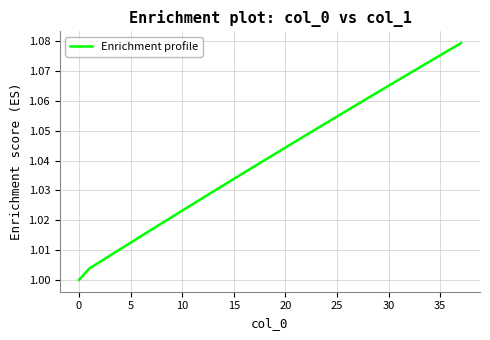

What is the sum of all values?

39.6